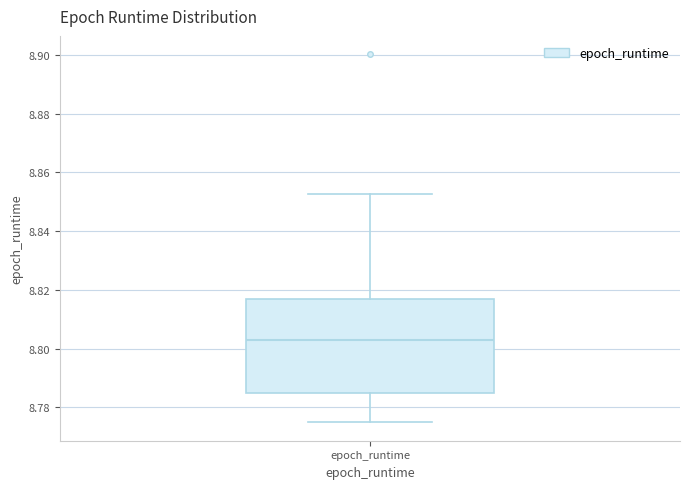

Transcribe this box plot: give where the median line is, the range the box spans, and where the two whiskers end, as read against the y-axis. The values are not printed on the chart, so give them approximately, as read against the axis.

median 8.802, box 8.784 to 8.816, whiskers 8.774 to 8.852